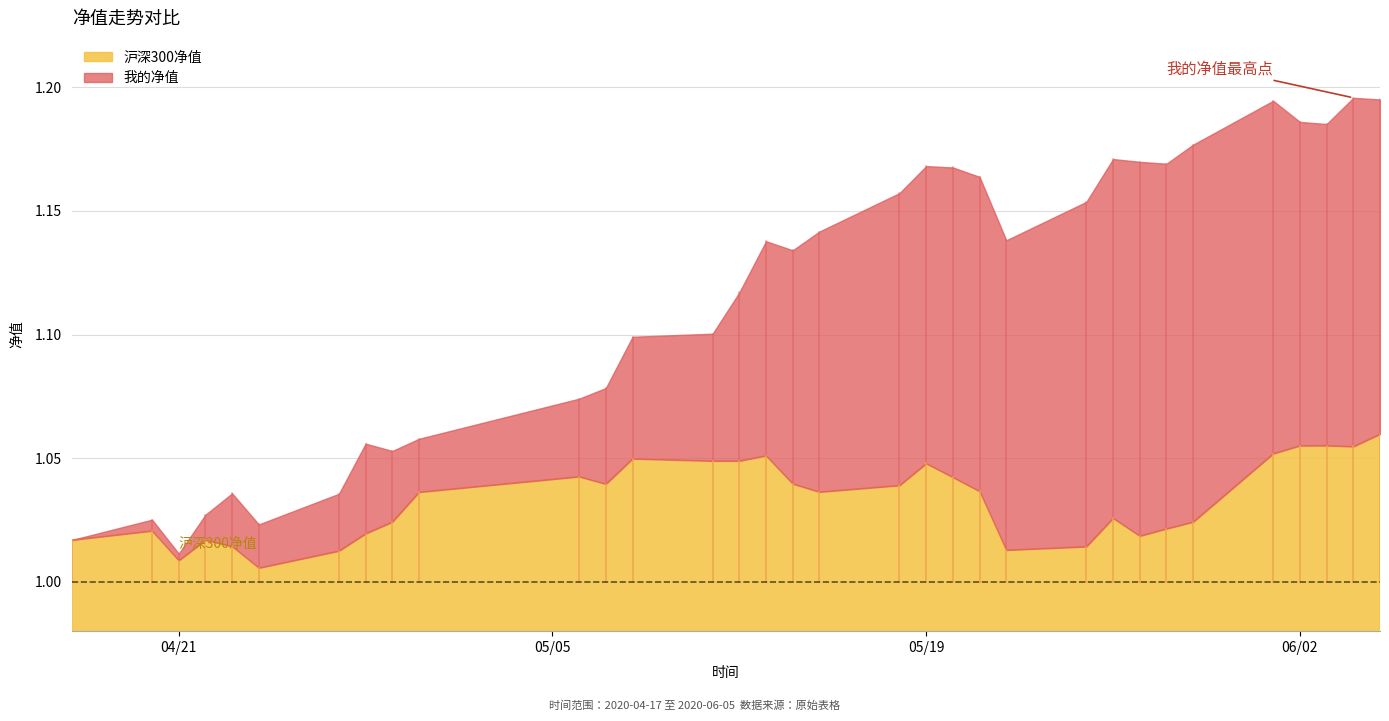

True or false: 沪深300净值 and 我的净值 cross at least once.

False